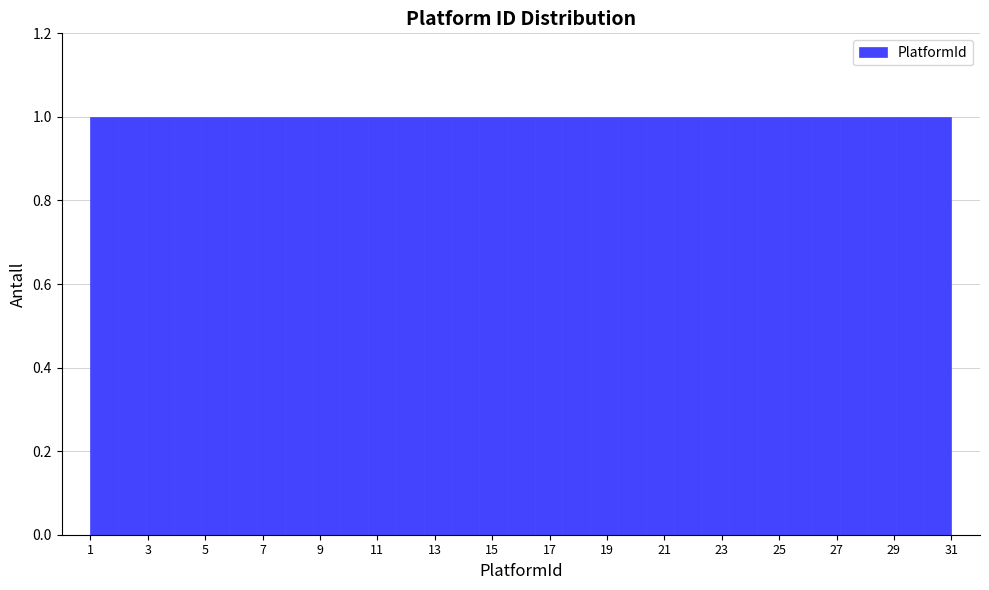

Reading left to right, transcribe this chart: for each bar, give the range it covers on the x-axis and its height. Neither the bar edges nor the heights are printed on the chart, so give them approximately, as read against the axes.

1.0 to 2.0: 1
2.0 to 3.0: 1
3.0 to 4.0: 1
4.0 to 4.8: 1
4.8 to 5.8: 1
5.8 to 6.8: 1
6.8 to 7.8: 1
7.8 to 8.8: 1
8.8 to 9.8: 1
9.8 to 10.6: 1
10.6 to 11.6: 1
11.6 to 12.6: 1
12.6 to 13.6: 1
13.6 to 14.6: 1
14.6 to 15.6: 1
15.6 to 16.4: 1
16.4 to 17.4: 1
17.4 to 18.4: 1
18.4 to 19.4: 1
19.4 to 20.4: 1
20.4 to 21.4: 1
21.4 to 22.2: 1
22.2 to 23.2: 1
23.2 to 24.2: 1
24.2 to 25.2: 1
25.2 to 26.2: 1
26.2 to 27.2: 1
27.2 to 28.0: 1
28.0 to 29.0: 1
29.0 to 30.0: 1
30.0 to 31.0: 1